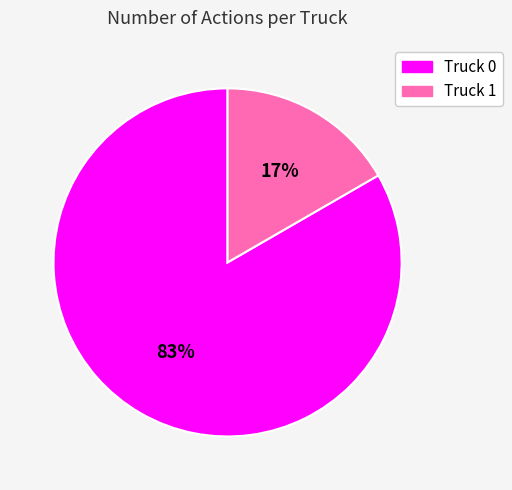

Rank the categories by value from lowest to highest.

Truck 1, Truck 0